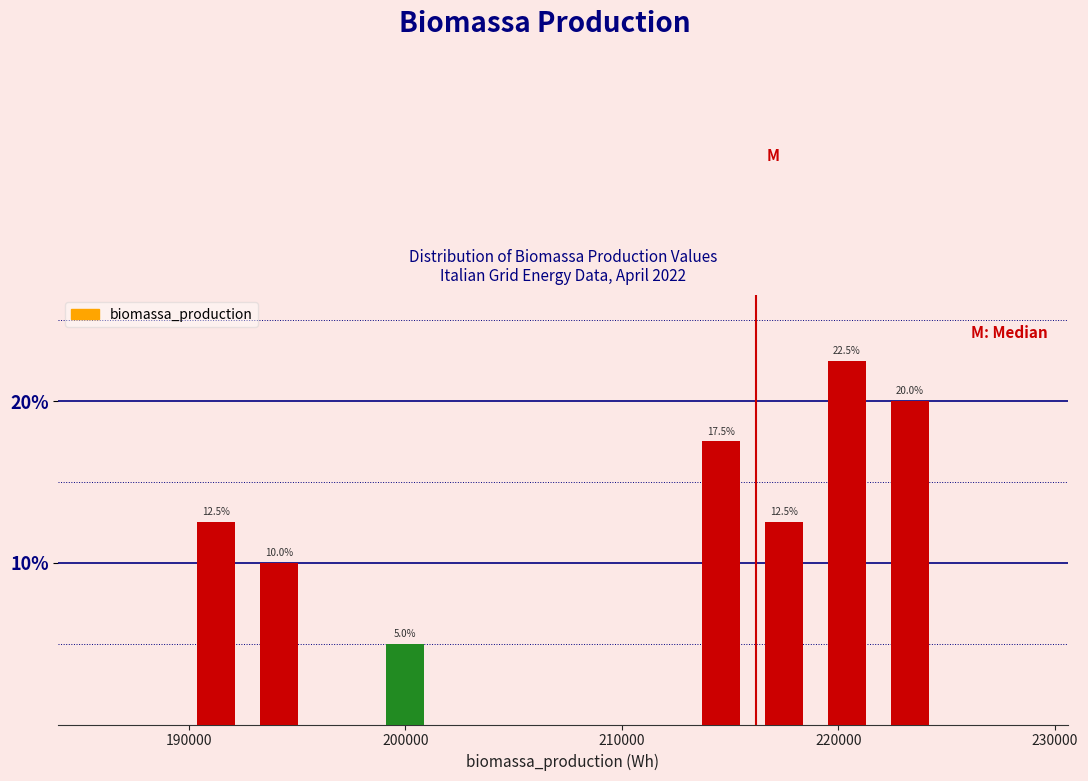

Around what value on the x-axis is the tallest bar? Give the approximate position of its centre, as read against the axis.

220000